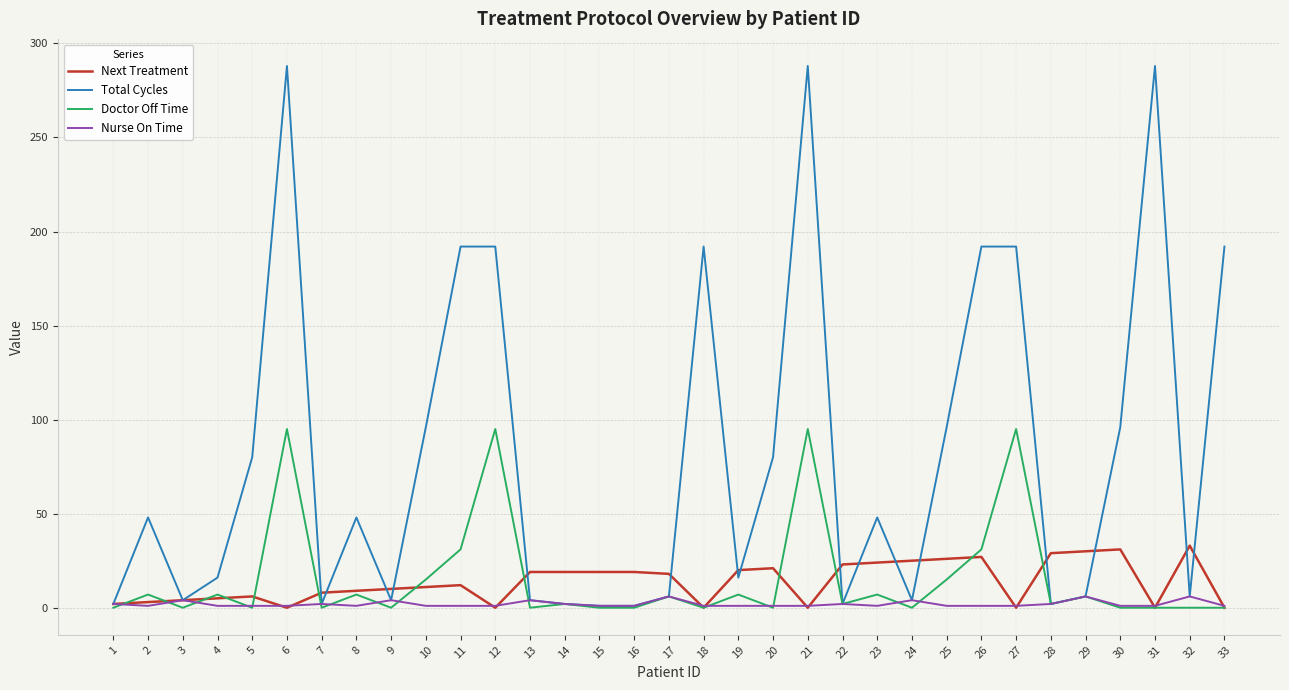

Which series has the largest total across all categories?

Total Cycles